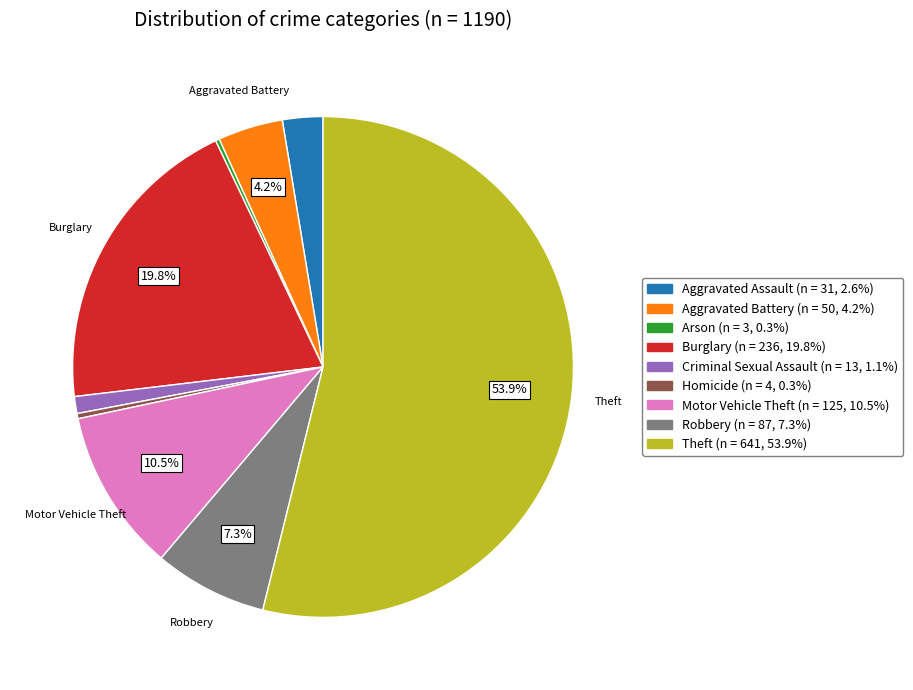

What is the largest slice in the pie chart?

Theft